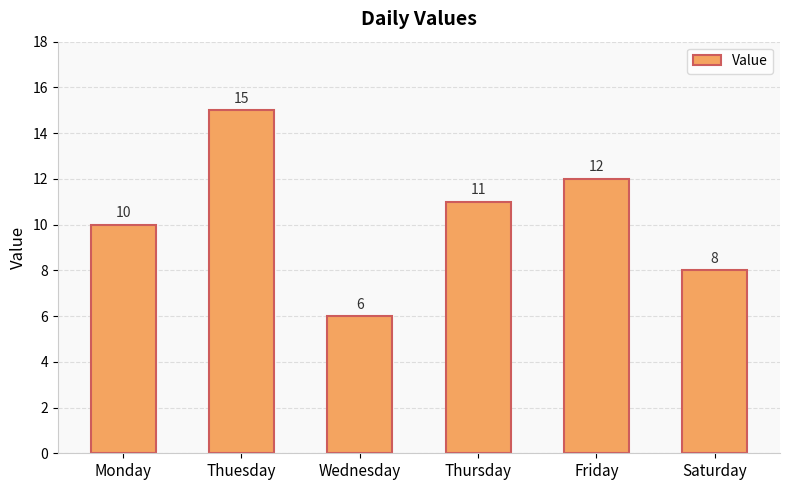

What is the value of the 4th bar from the left?

11